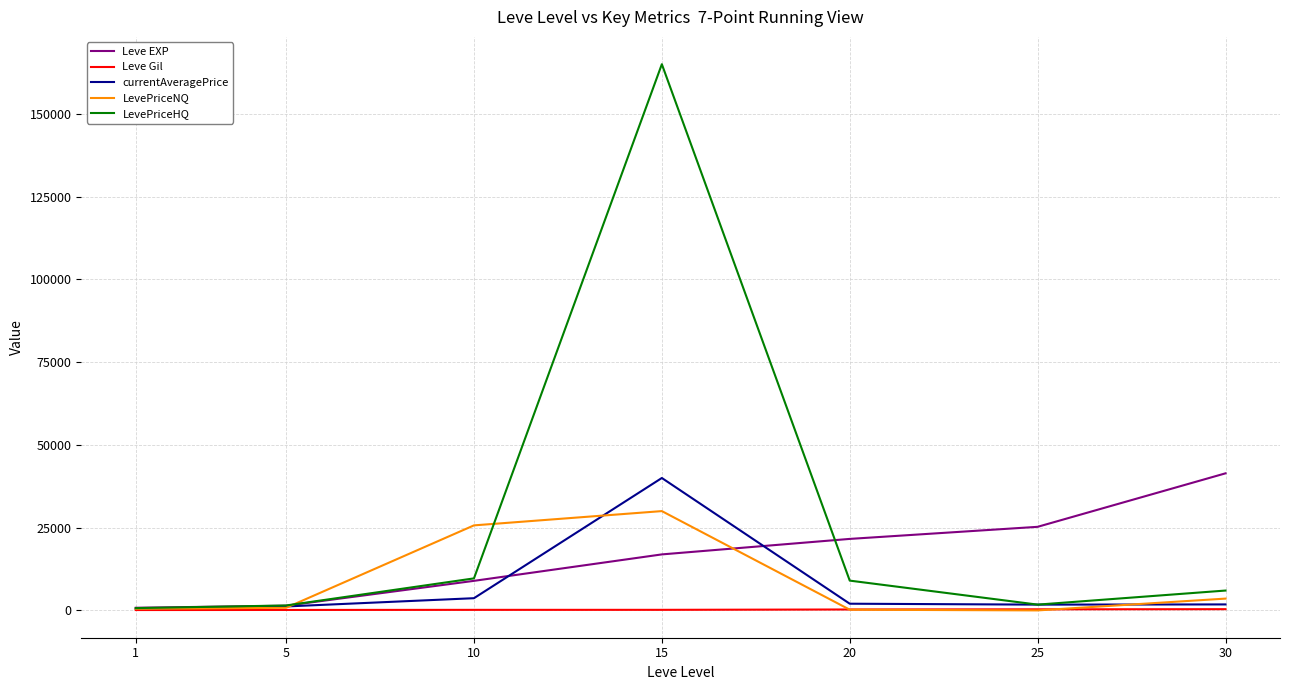

At how many categories does at least one series exceed 20745?

5